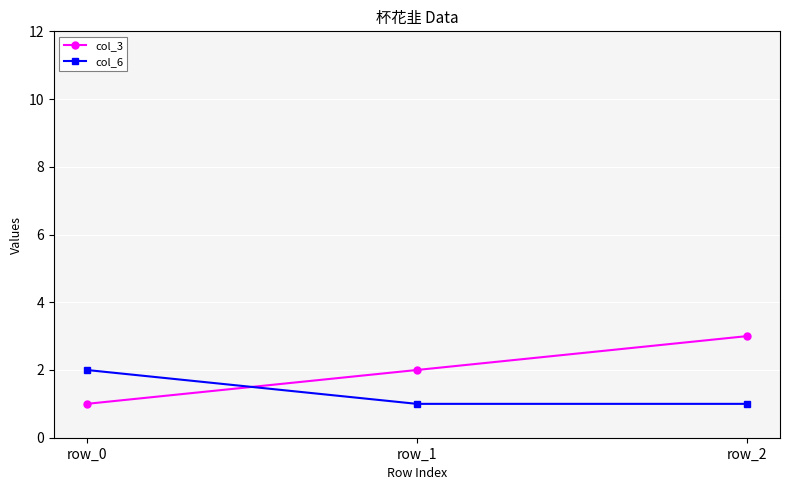

What is the sum of all col_3 values?

6